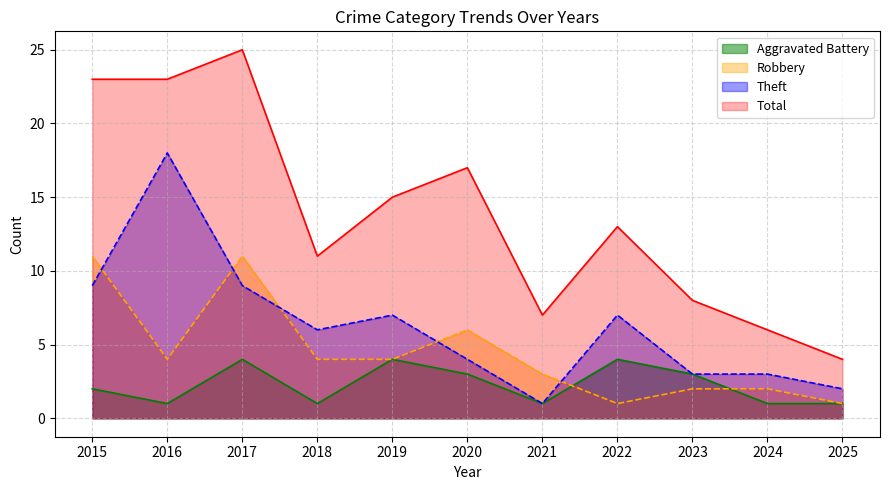

What is the value of the Robbery point at the 10th from the left?

2